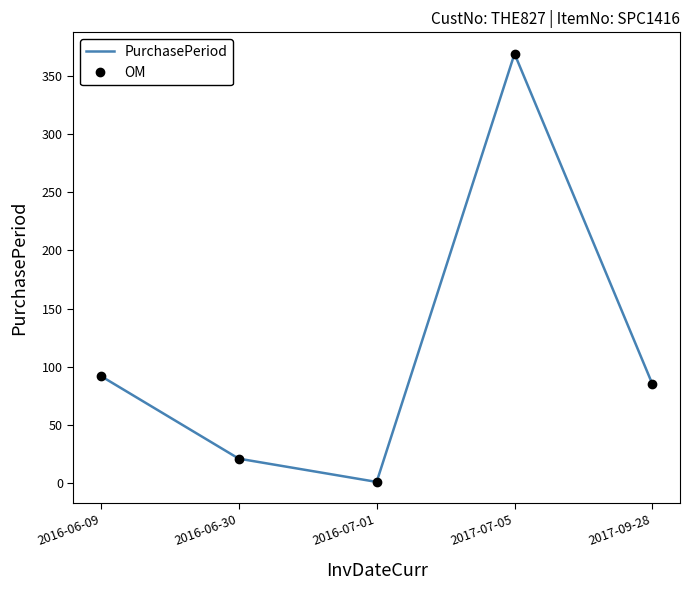

True or false: PurchasePeriod and OM intersect in this chart.

False